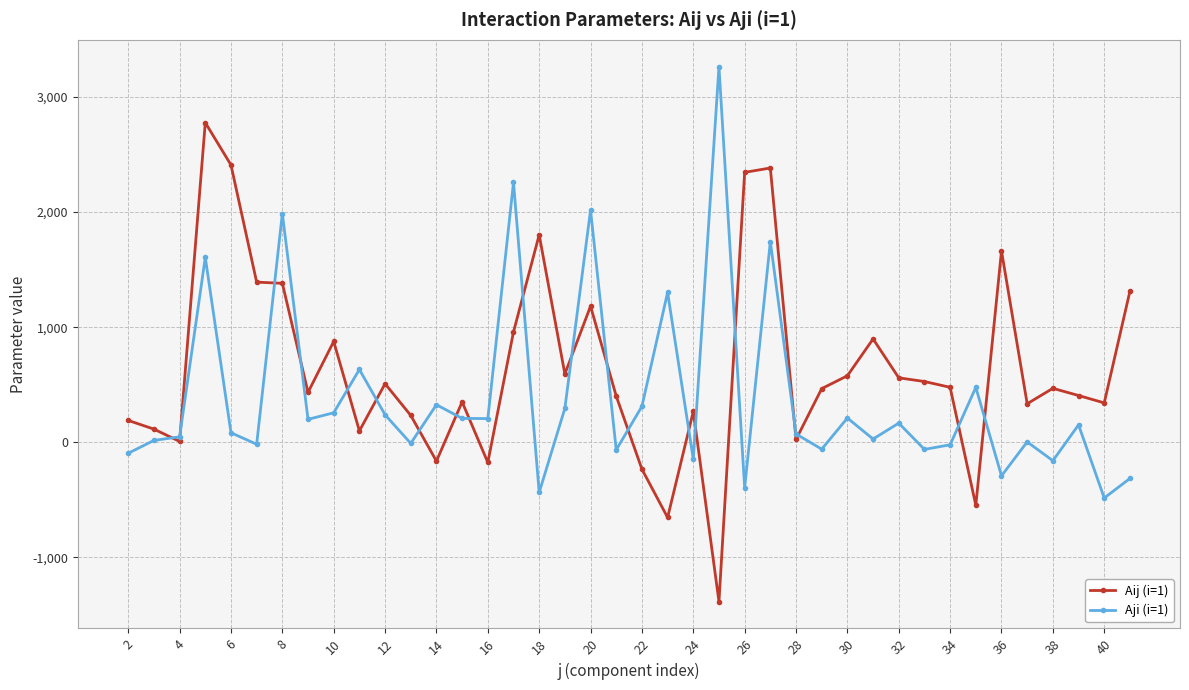

What is the average value of the Aij (i=1) series?

640.0